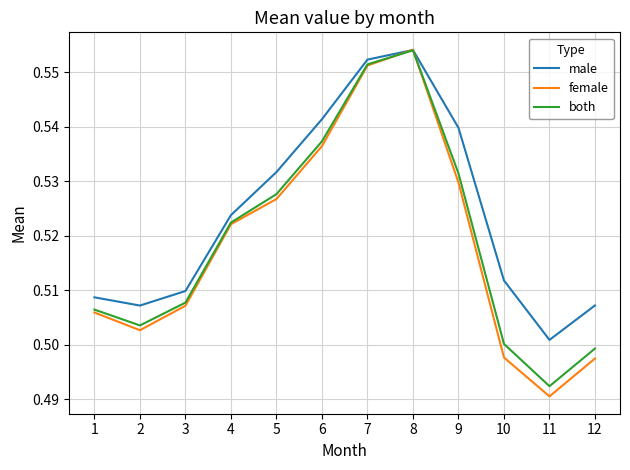

Between 2 and 11, which series saw the biggest shift?

female